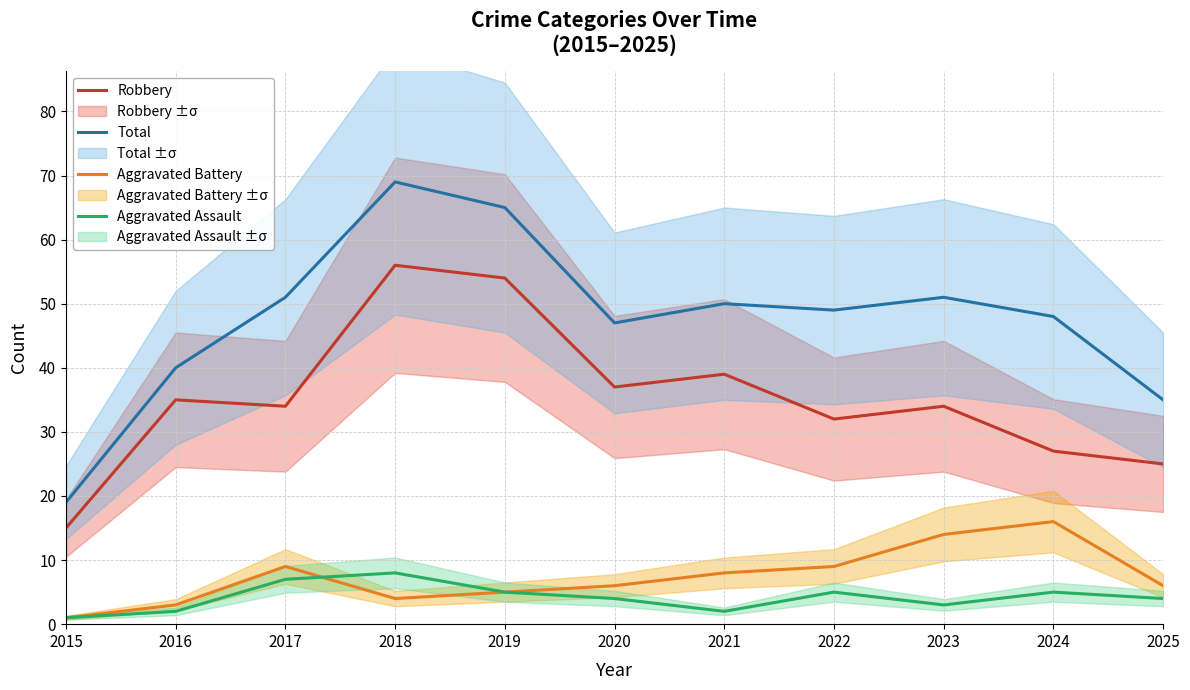

What is the sum of all Robbery values?

388